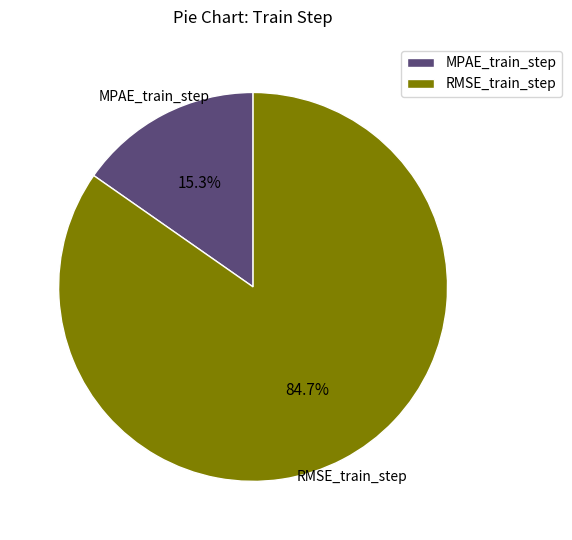

Which slice is the smallest?

MPAE_train_step